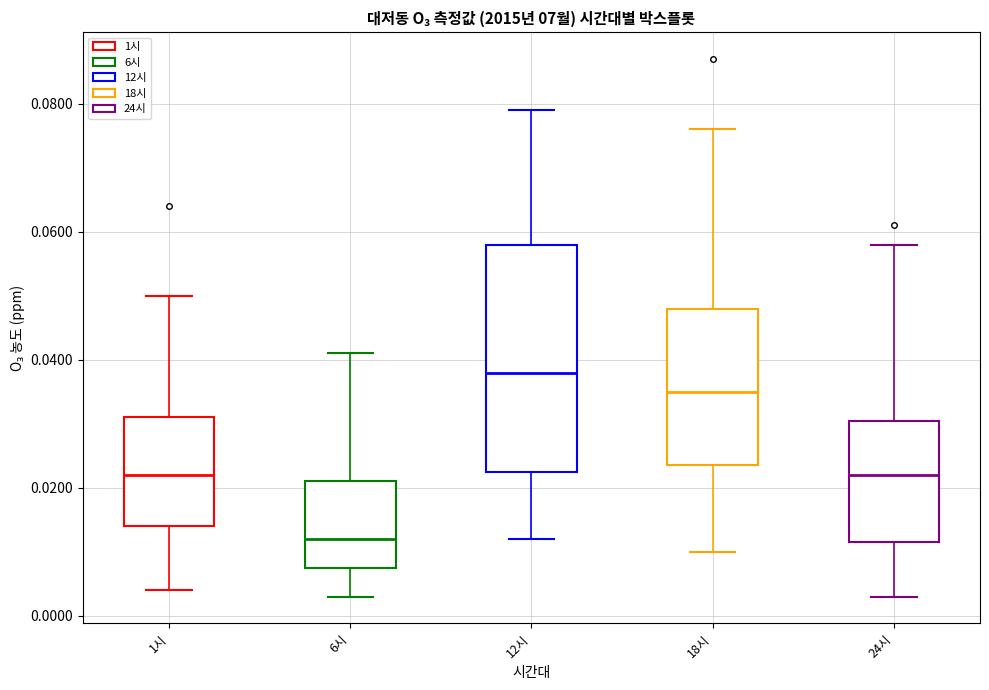

Reading left to right, read every box against the y-axis: the position of its median line, the range the box covers, and the ends of its whiskers. The values are not printed on the chart, so give them approximately, as read against the axis.

1시: median 0.022, box 0.014 to 0.032, whiskers 0.004 to 0.050
6시: median 0.012, box 0.008 to 0.022, whiskers 0.004 to 0.042
12시: median 0.038, box 0.022 to 0.058, whiskers 0.012 to 0.080
18시: median 0.036, box 0.024 to 0.048, whiskers 0.010 to 0.076
24시: median 0.022, box 0.012 to 0.030, whiskers 0.004 to 0.058